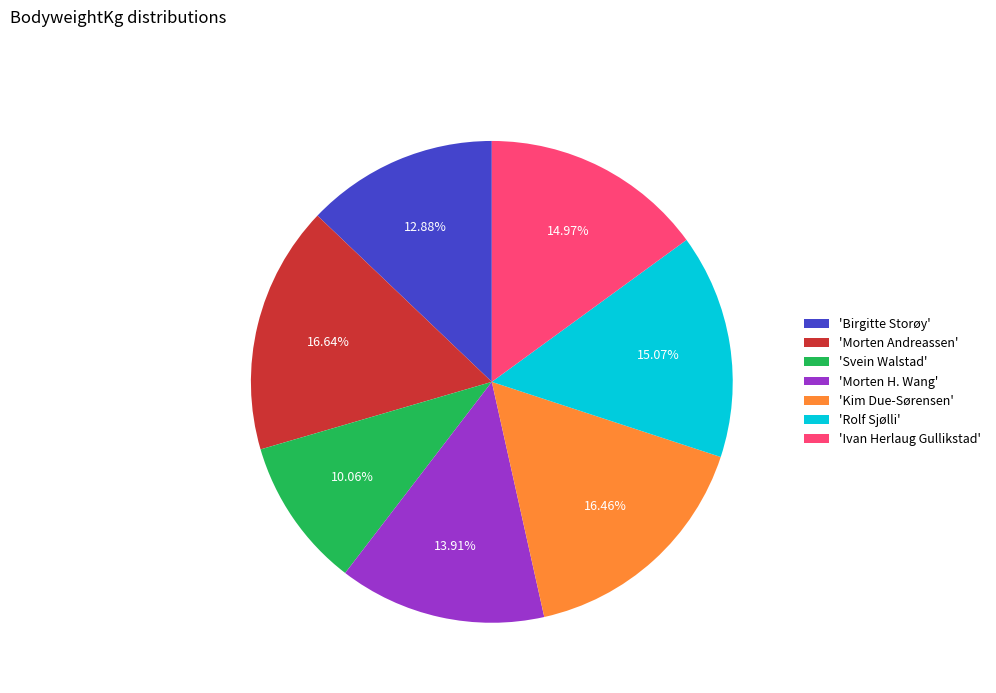

Combined, do 'Ivan Herlaug Gullikstad' and 'Kim Due-Sørensen' account for over 50%?

No